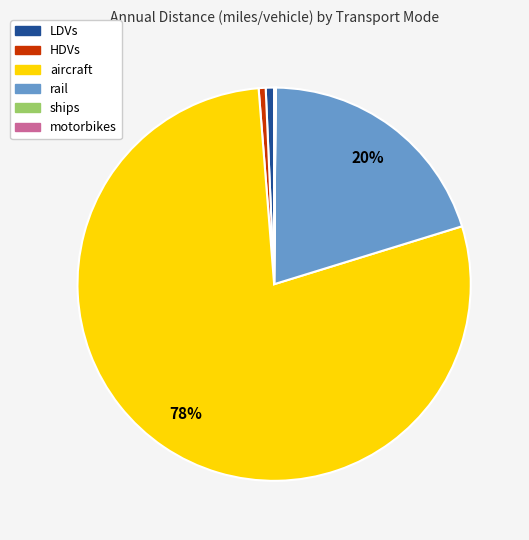

Which category has the biggest portion of the pie?

aircraft